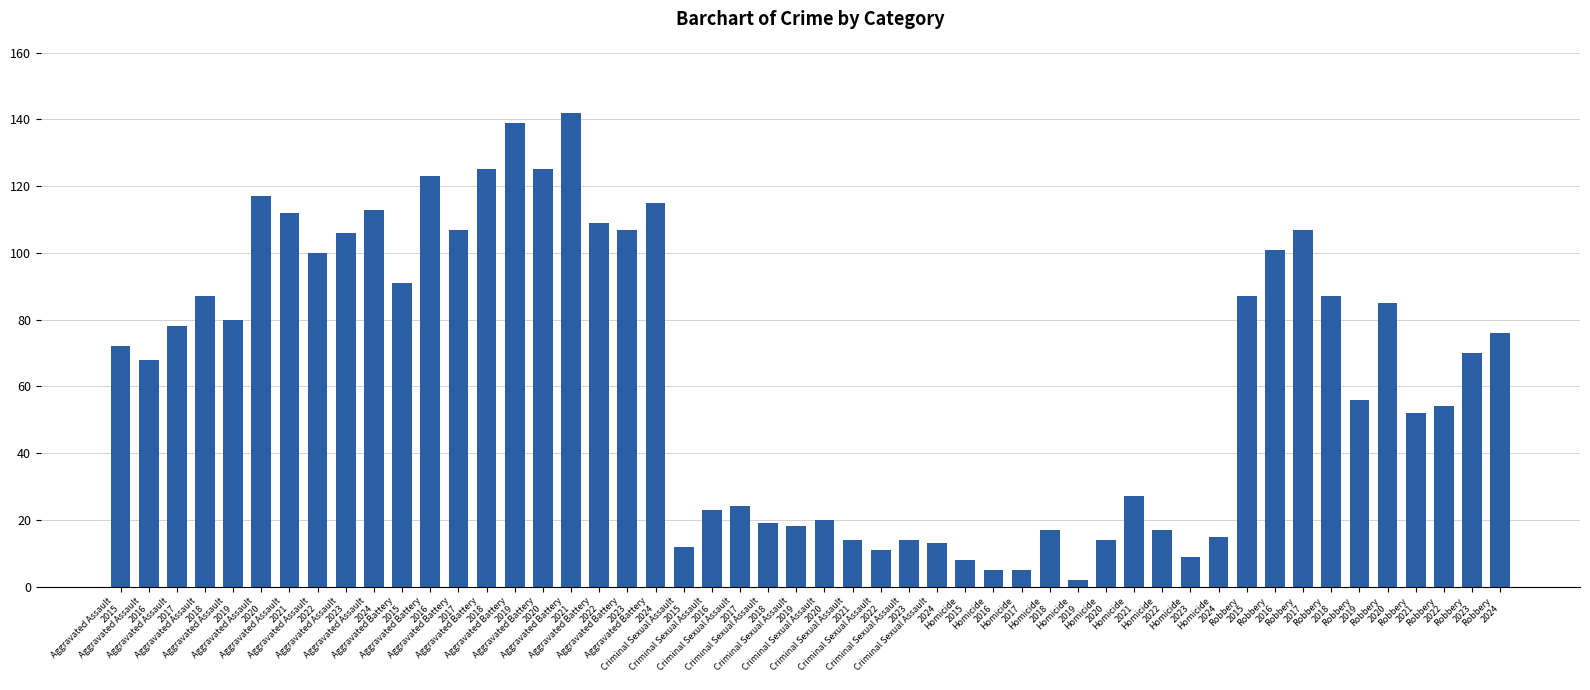

How many categories are shown in the chart?

50